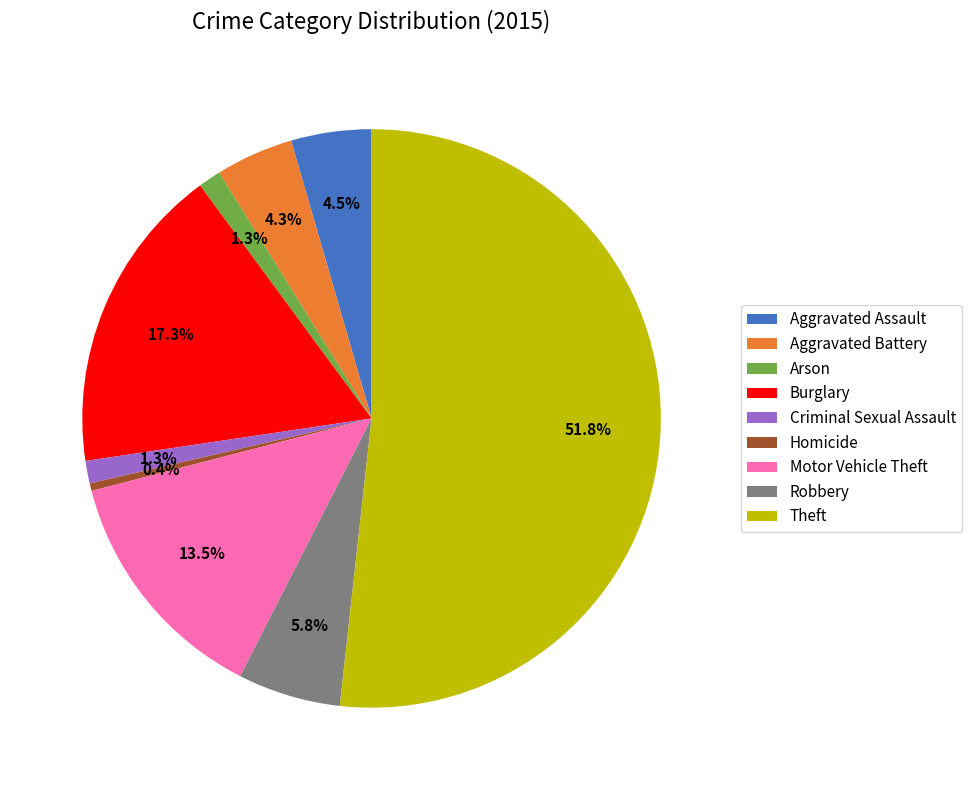

To the nearest percent, what portion does Criminal Sexual Assault represent?

1%